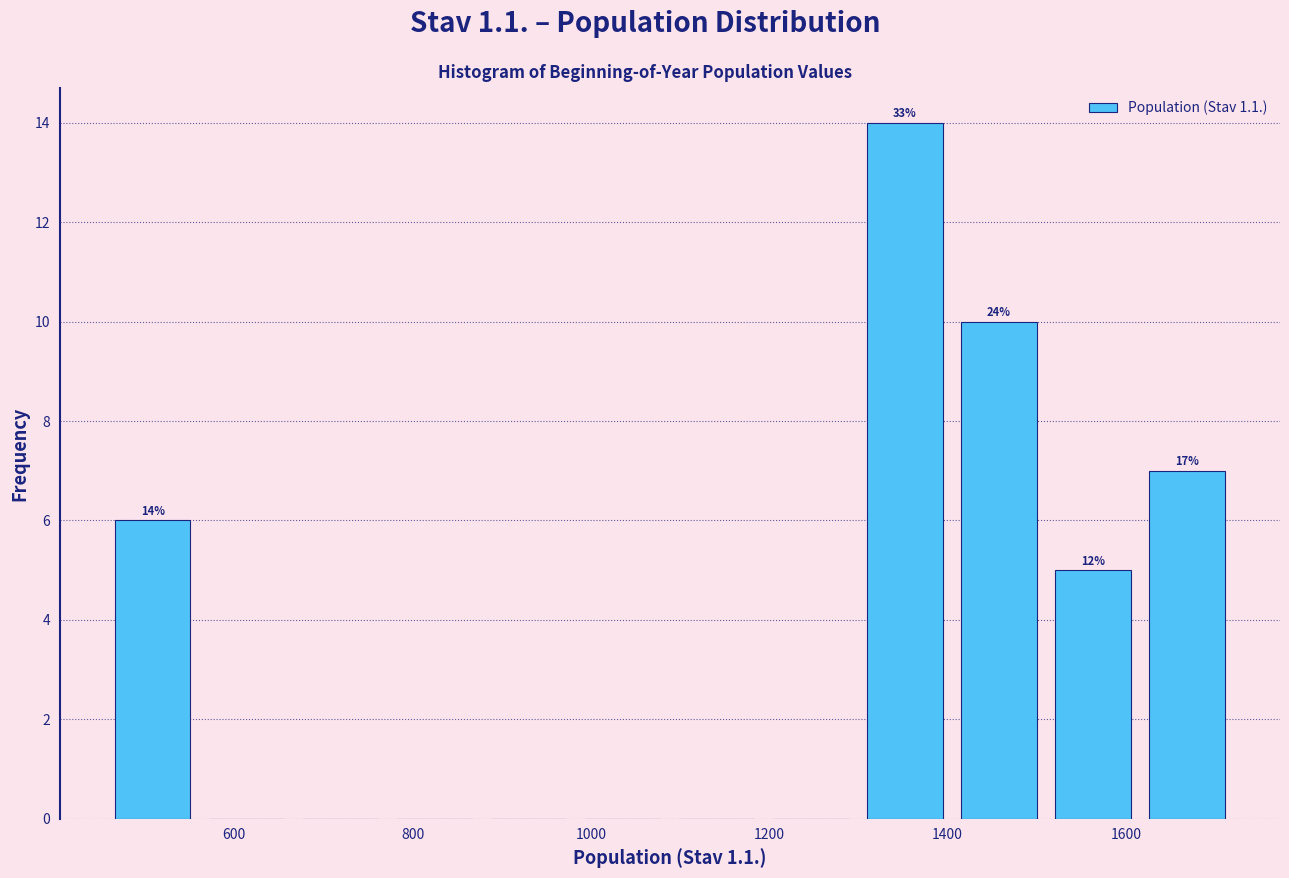

Over which range of the x-axis is the bar tallest?

1300 to 1400